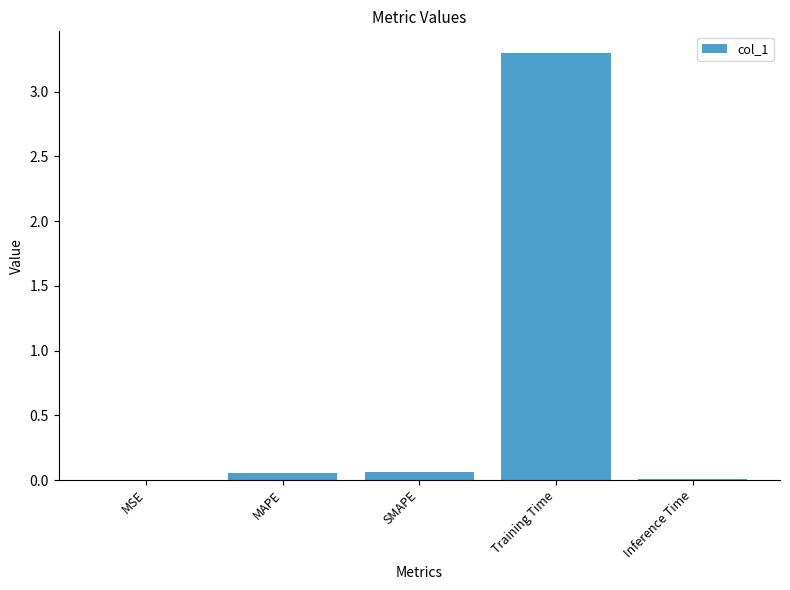

Between Inference Time and Training Time, which is larger?

Training Time